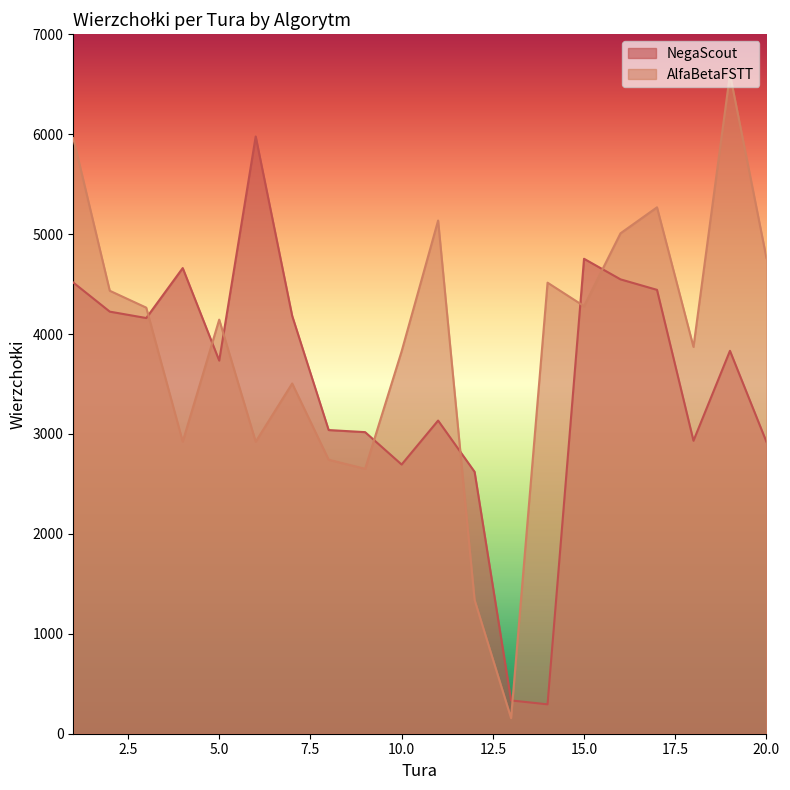

How many data points in NegaScout are above 3832?

9